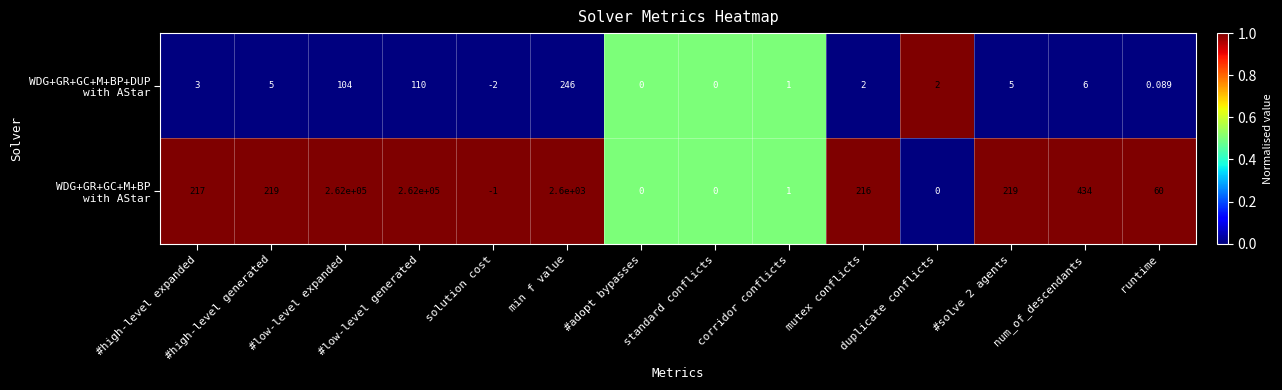

At which category is the sum across all series the highest?

#low-level generated